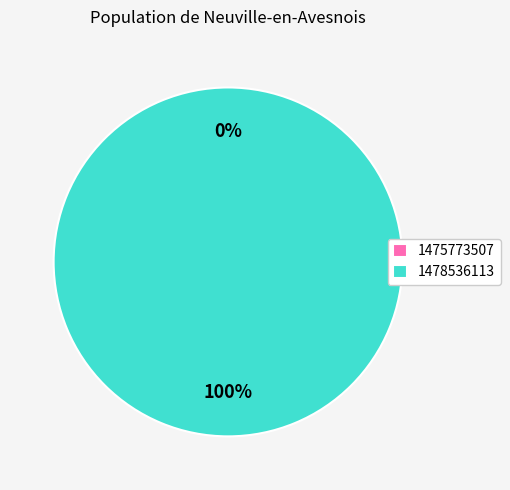

Is it true that 1478536113 is 88% of the pie?

False